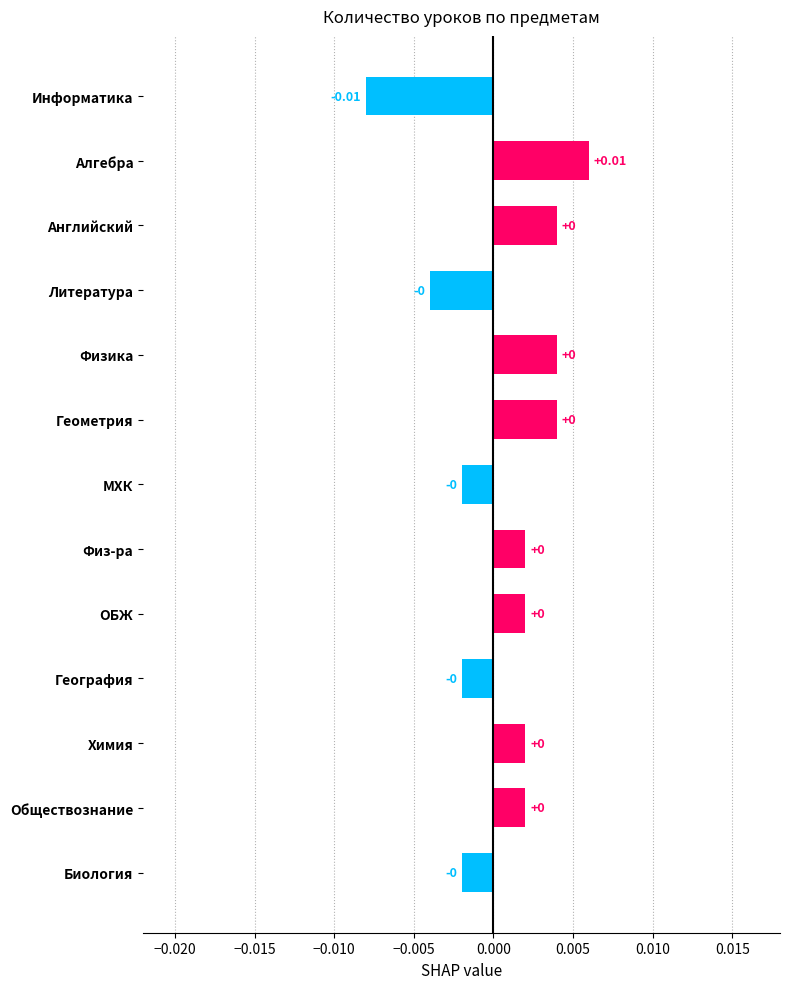

Which category has the lowest value across all series?

Информатика